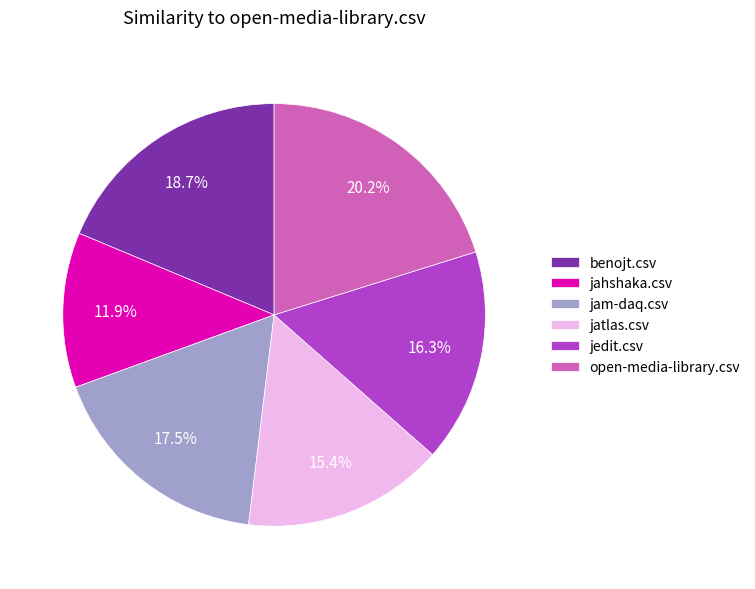

Which has a higher value, jam-daq.csv or jedit.csv?

jam-daq.csv